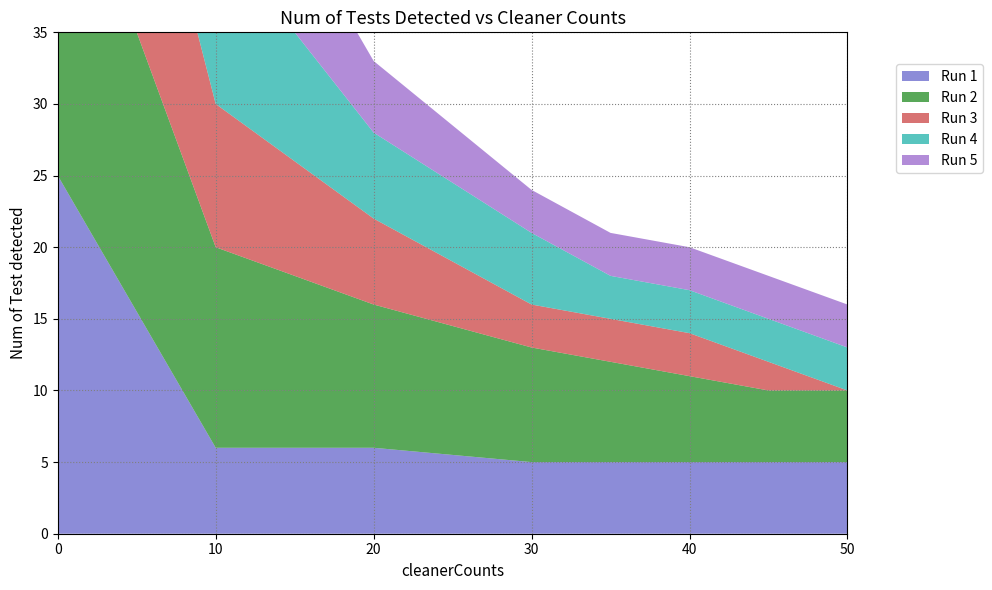

Reading left to right, transcribe all the data shown in this chart.

Num of Test detected: 25	6	6	5	5	5	5	5	25	14	10	8	7	6	5	5	23	10	6	3	3	3	2	0	25	12	6	5	3	3	3	3	25	10	5	3	3	3	3	3
cleanerCounts: 0	10	20	30	35	40	45	50	0	10	20	30	35	40	45	50	0	10	20	30	35	40	45	50	0	10	20	30	35	40	45	50	0	10	20	30	35	40	45	50